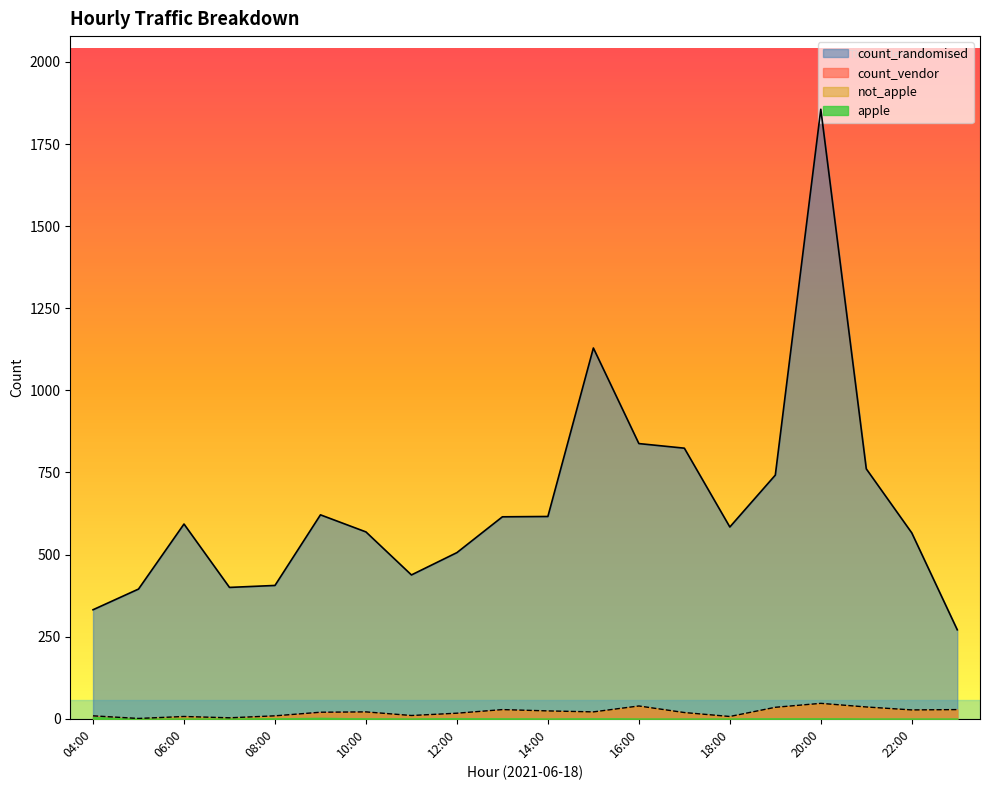

In count_vendor, how many points are lower than both neighbors (excluding endpoints)?

6